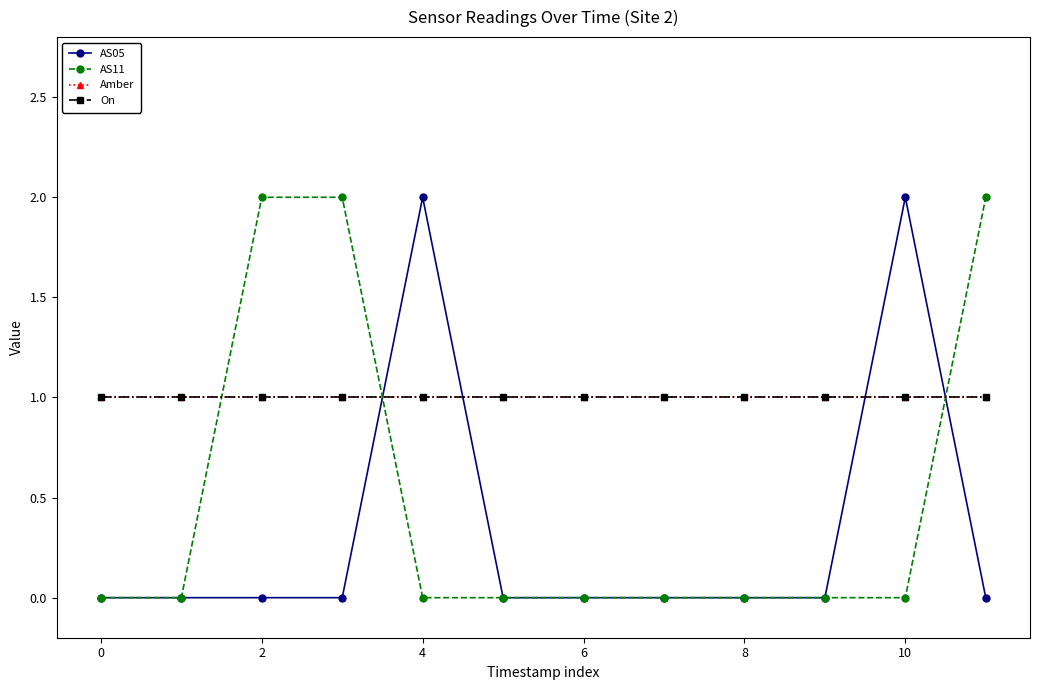

Is this an area chart (filled region under the line)?

No